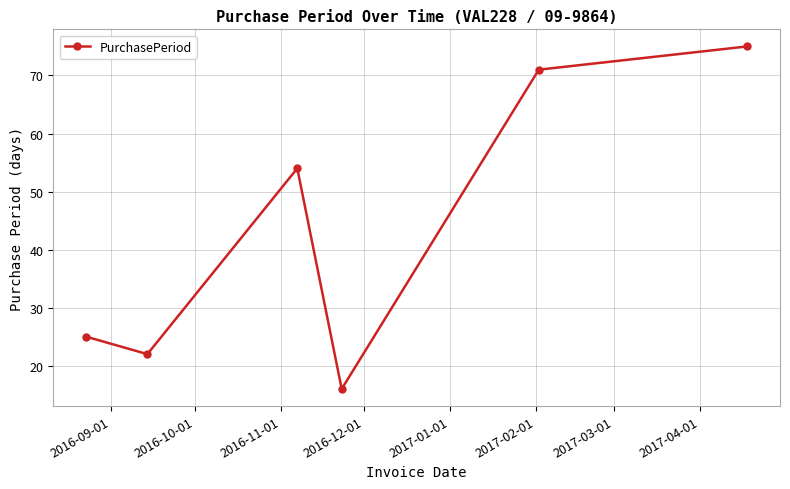

How many points are lower than both their immediate neighbors (excluding endpoints)?

2